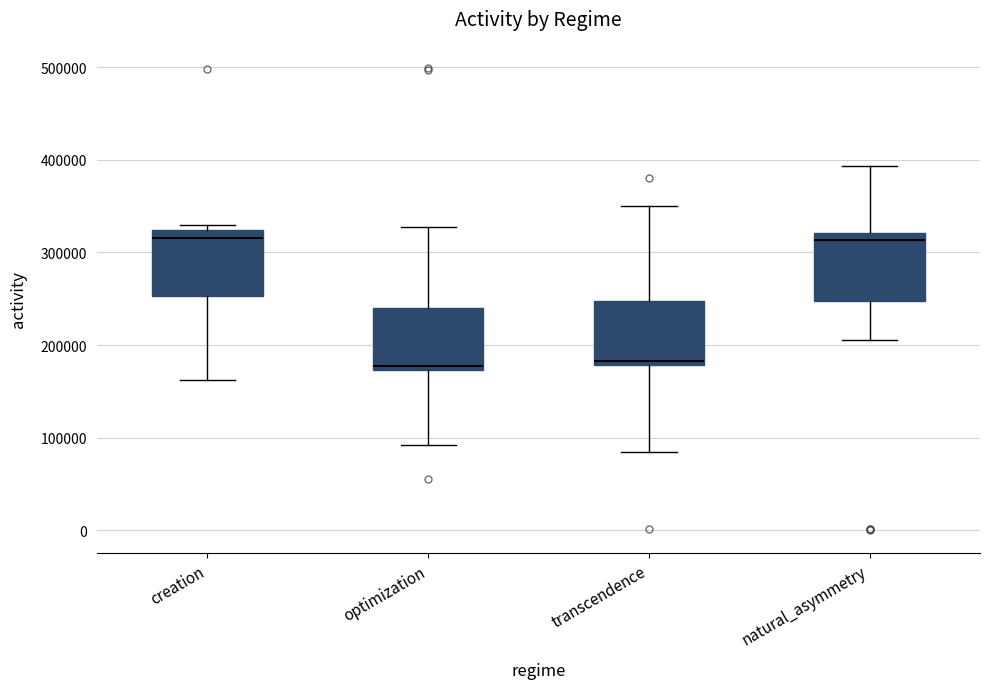

Reading left to right, transcribe this box plot: for each box, give where its median line is, the range the box spans, and where its two whiskers end, as read against the y-axis. The values are not printed on the chart, so give them approximately, as read against the axis.

creation: median 320000 (just below the box's upper edge), box 250000 to 320000, whiskers 160000 to 330000
optimization: median 180000, box 170000 to 240000, whiskers 90000 to 330000
transcendence: median 180000 (just above the box's lower edge), box 180000 to 250000, whiskers 80000 to 350000
natural_asymmetry: median 310000, box 250000 to 320000, whiskers 200000 to 390000